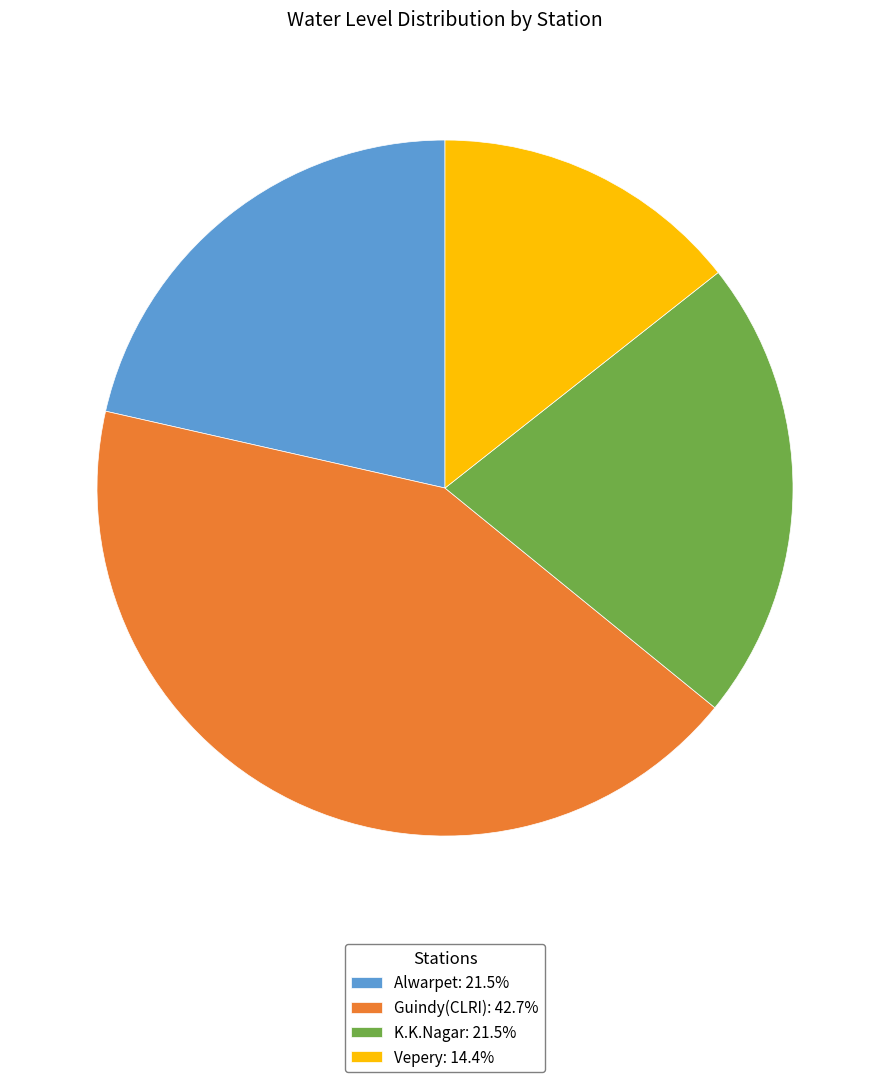

Do K.K.Nagar and Guindy(CLRI) together represent more than half of the pie?

Yes